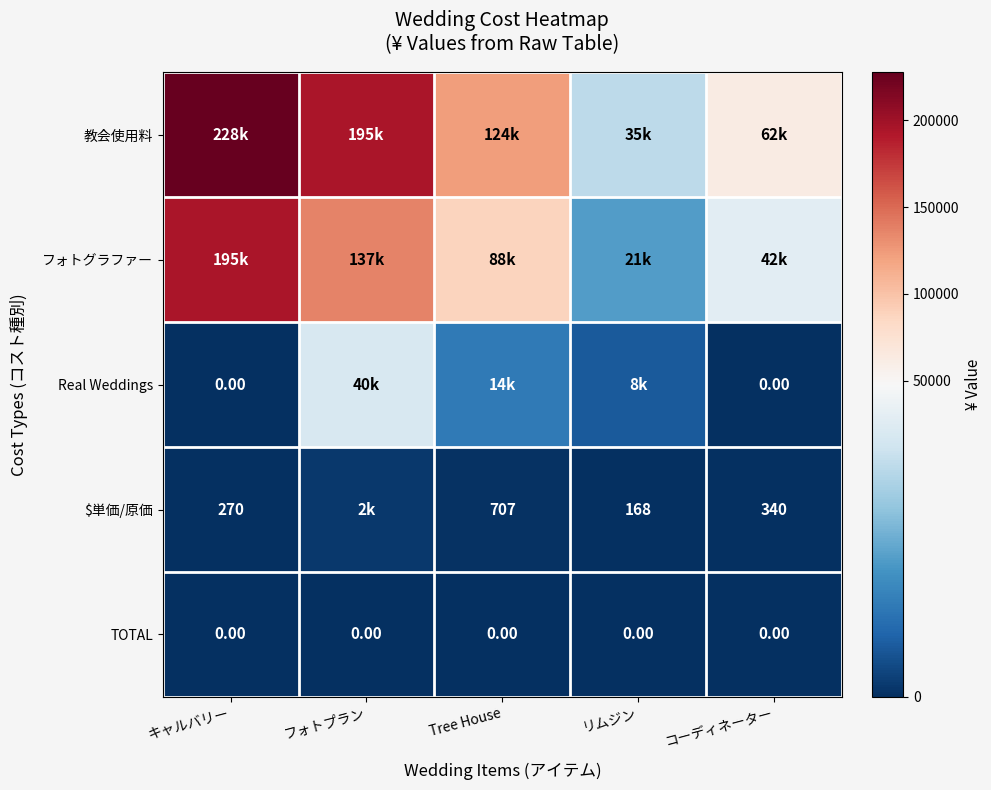

At which label is 教会使用料 closest to 131300?

Tree House